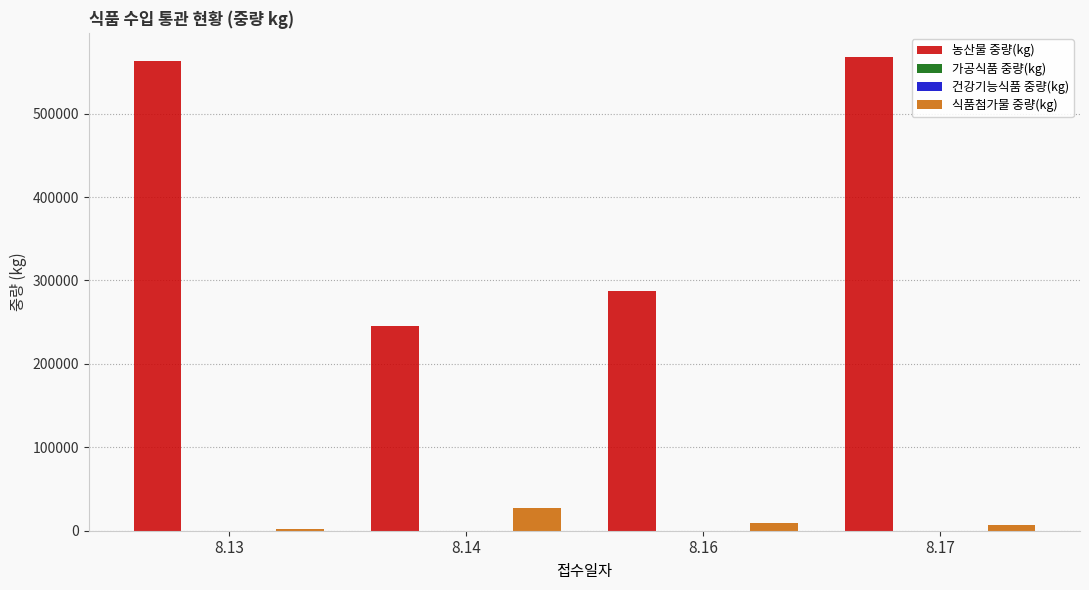

Count the number of categories in the chart.

4